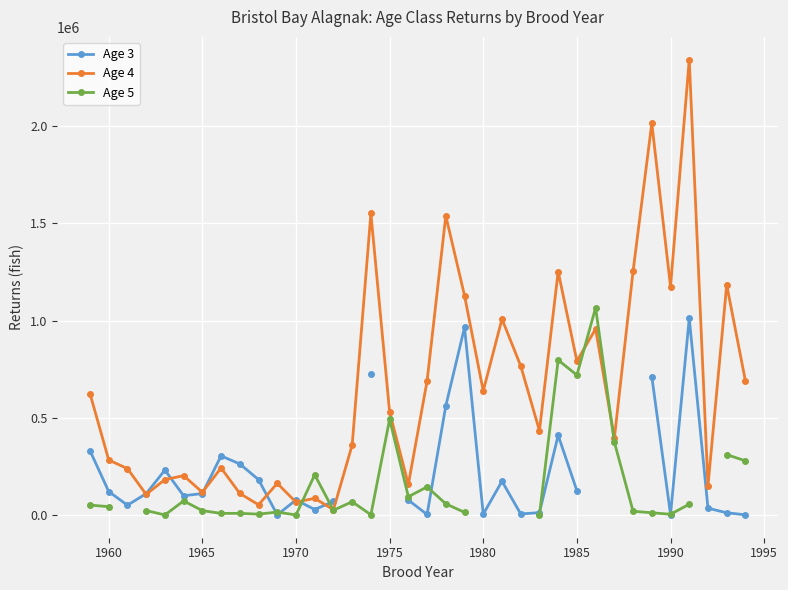

How many distinct data groups are displayed?

3